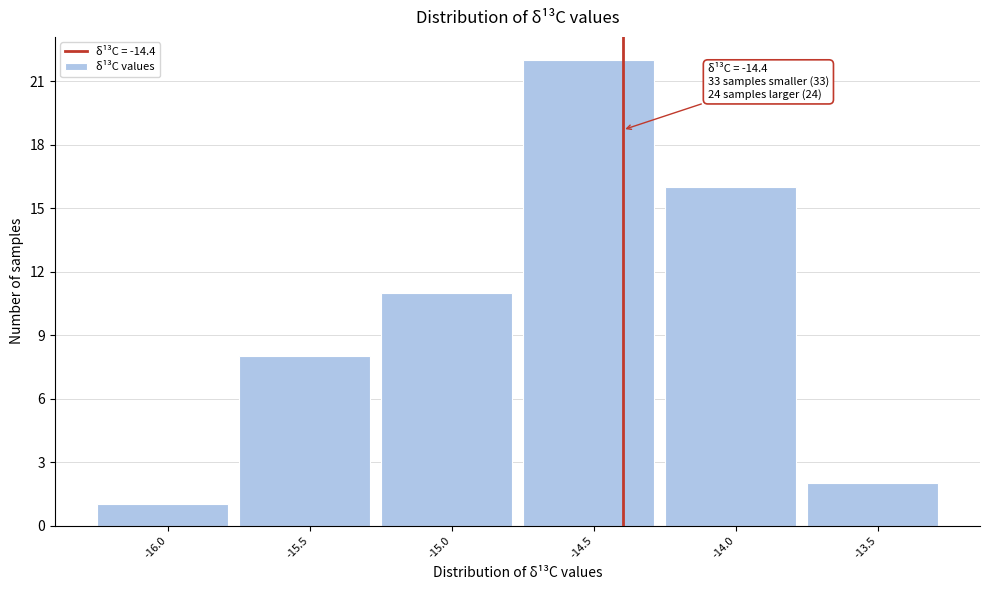

Over which range of the x-axis is the bar tallest?

-14.75 to -14.25